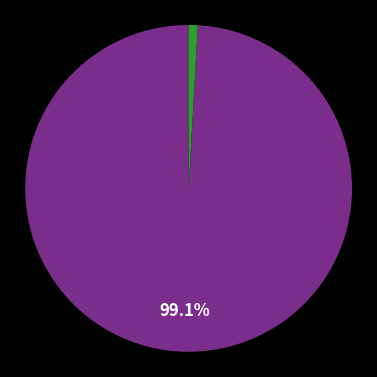

Does any single category account for the majority?

Yes